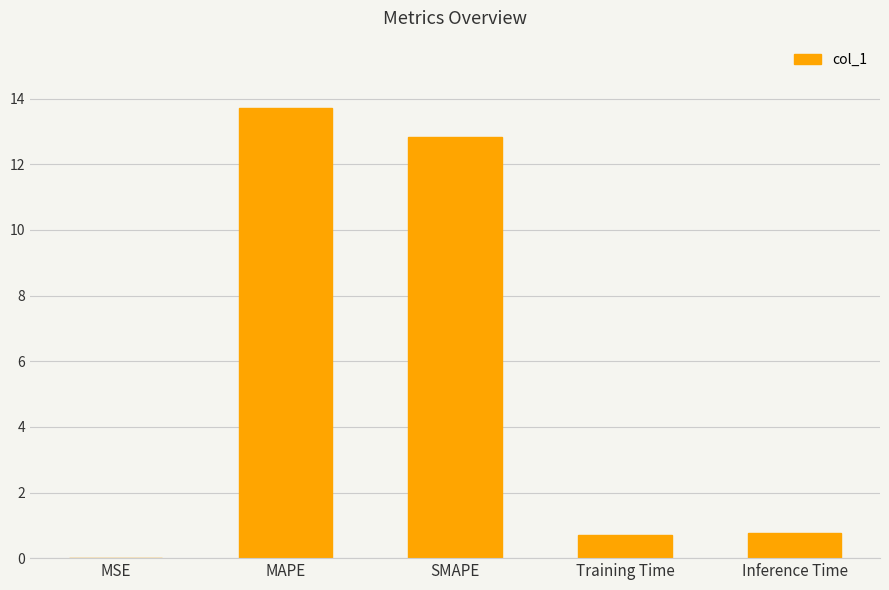

What is the sum of all values?

28.0